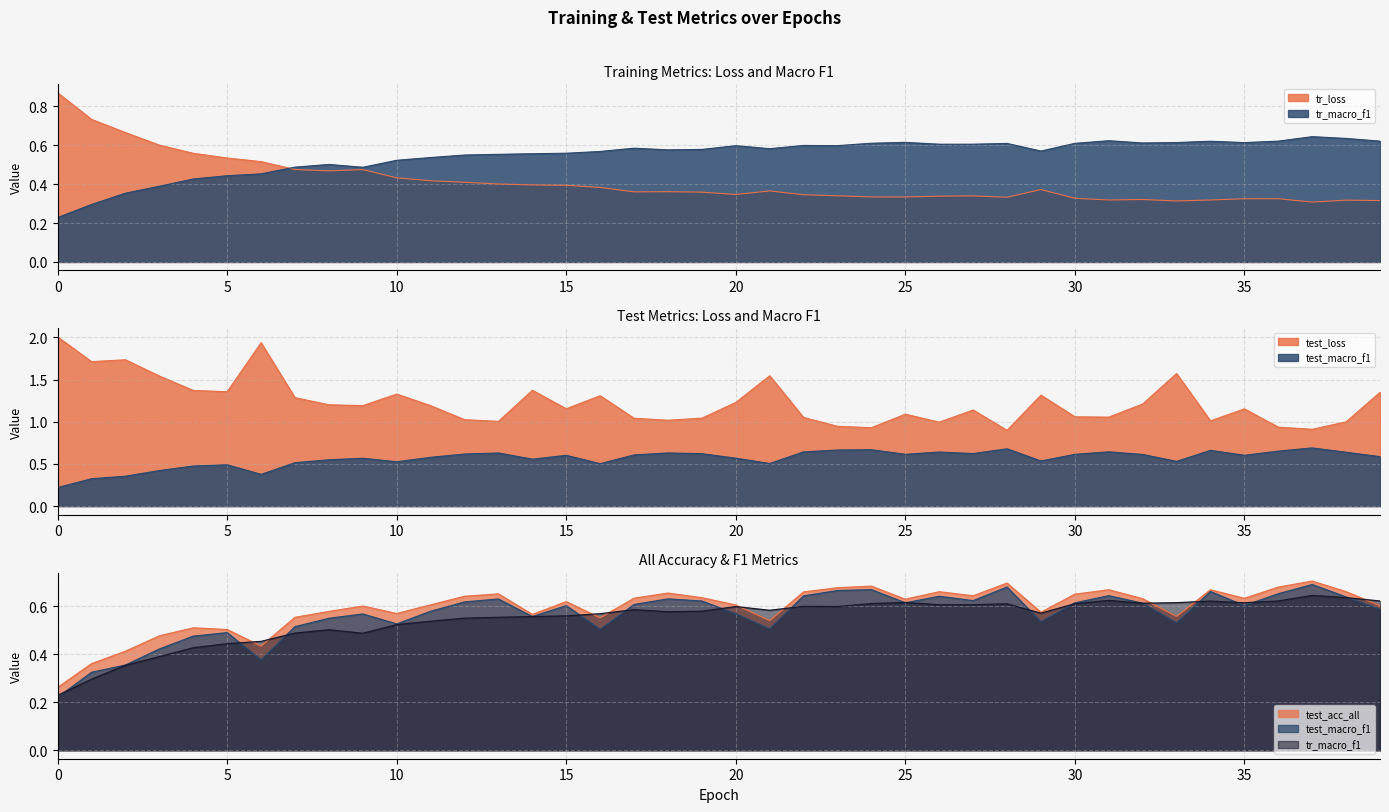

The value of test_micro_f1 at 5 is 0.5. True or false?

True